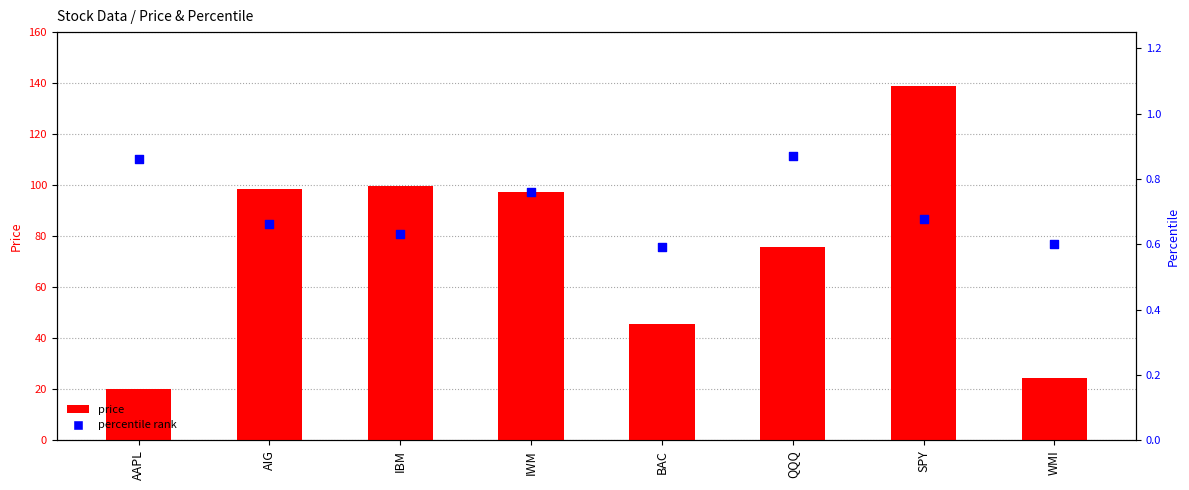

Which series has the widest spread of Y values?

price